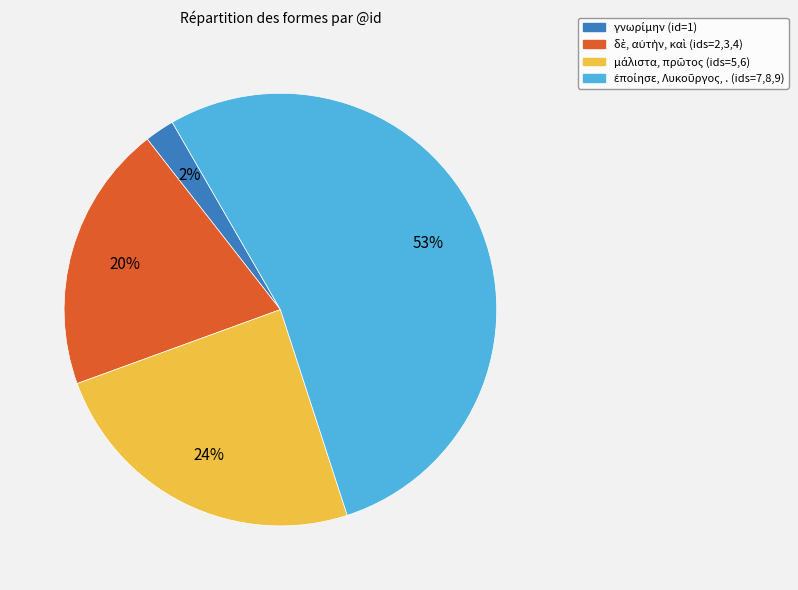

To the nearest percent, what is the average slice percentage?

25%